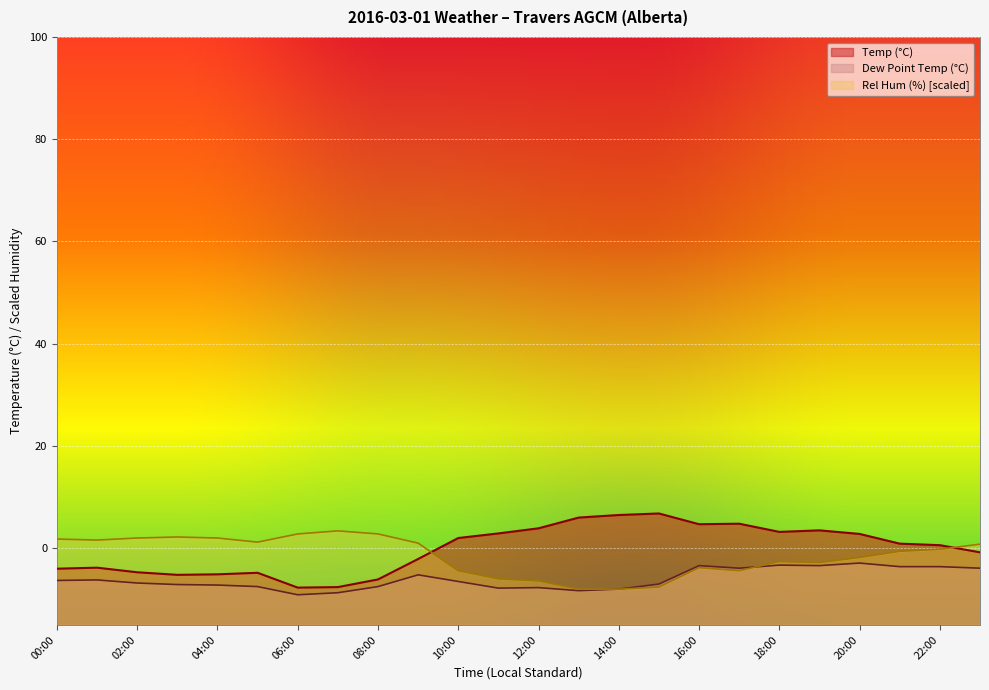

At which category does the chart reach its minimum across all series?

06:00